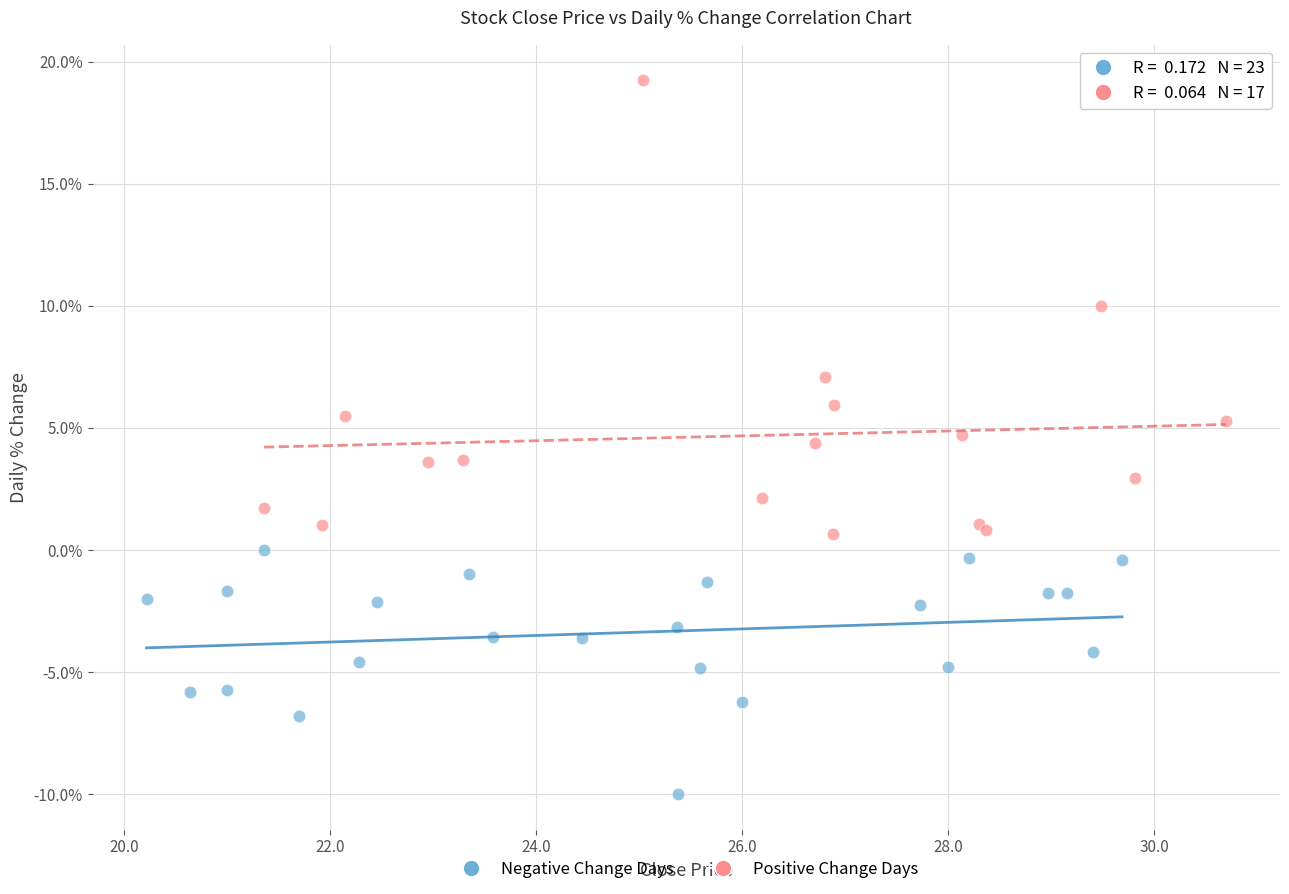

Which series has the largest Y range (max minus min)?

Positive Change Days